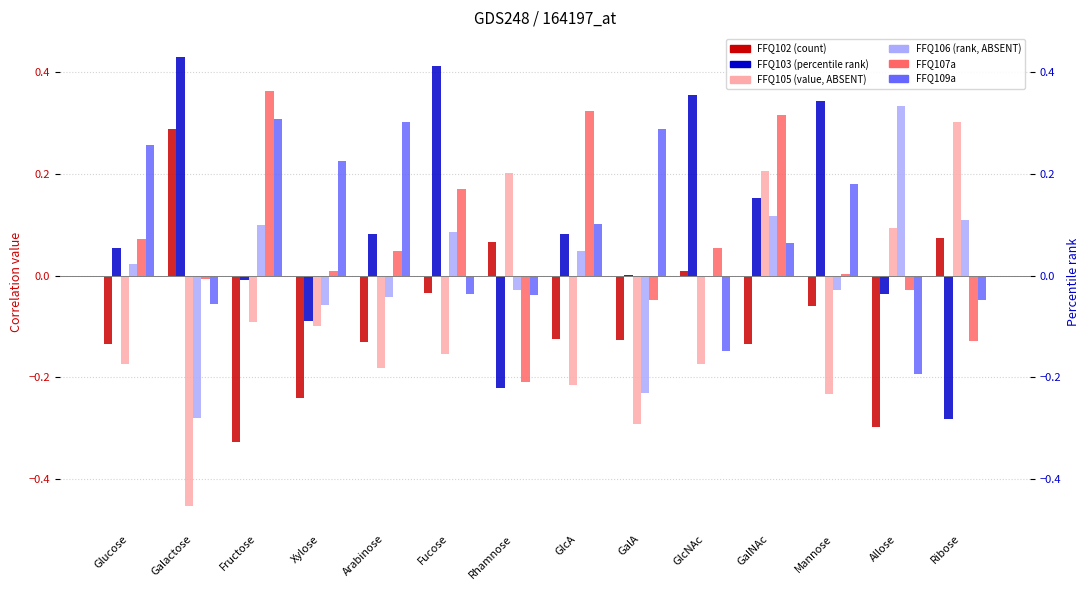

Is it true that FFQ105 equals -0.3 at Mannose?

False